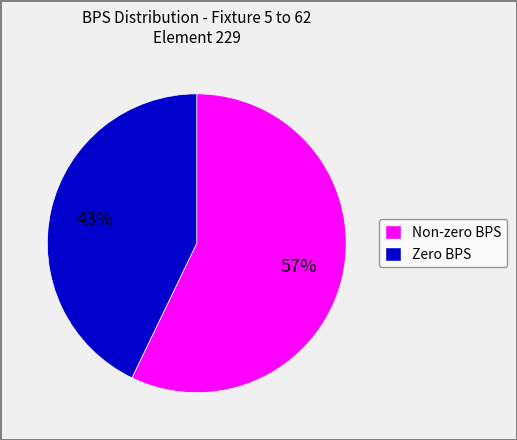

Is there any slice that represents more than half of the pie?

Yes